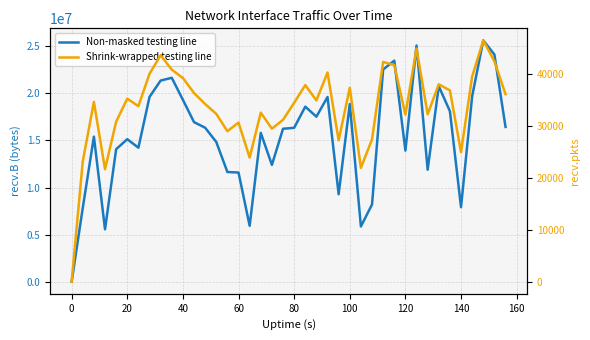

How many values in the Non-masked testing line series are below 16344858?

20